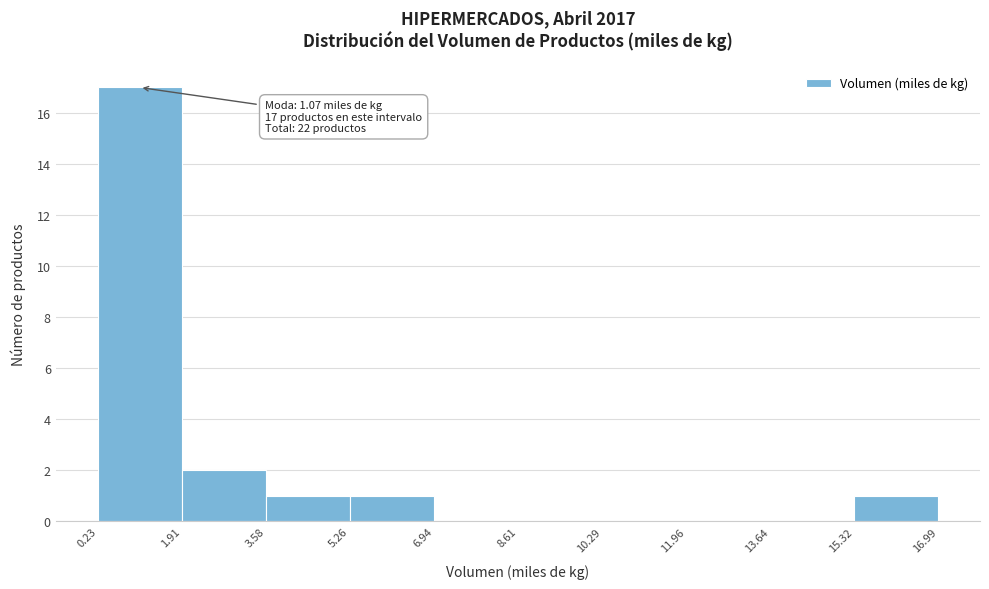

Which range on the x-axis has the tallest bar?

0.23 to 1.91